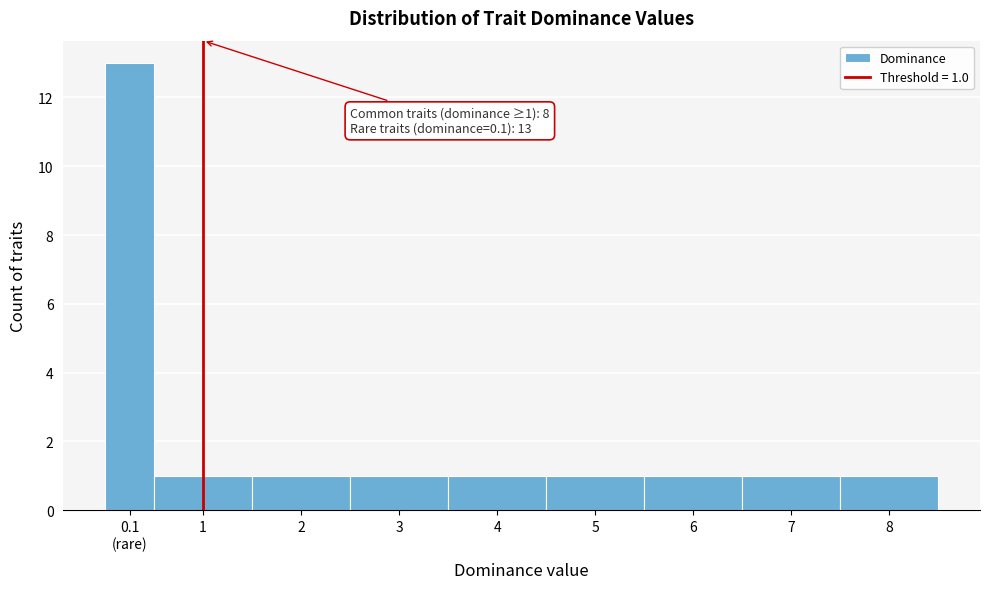

Reading right to left, what are all the values shown in this chart?

1	1	1	1	1	1	1	1	13